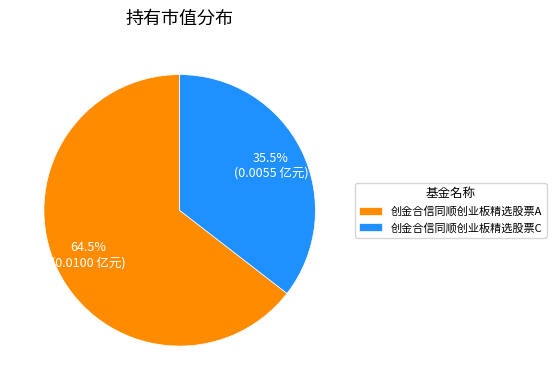

What is the smallest slice in the pie chart?

创金合信同顺创业板精选股票C